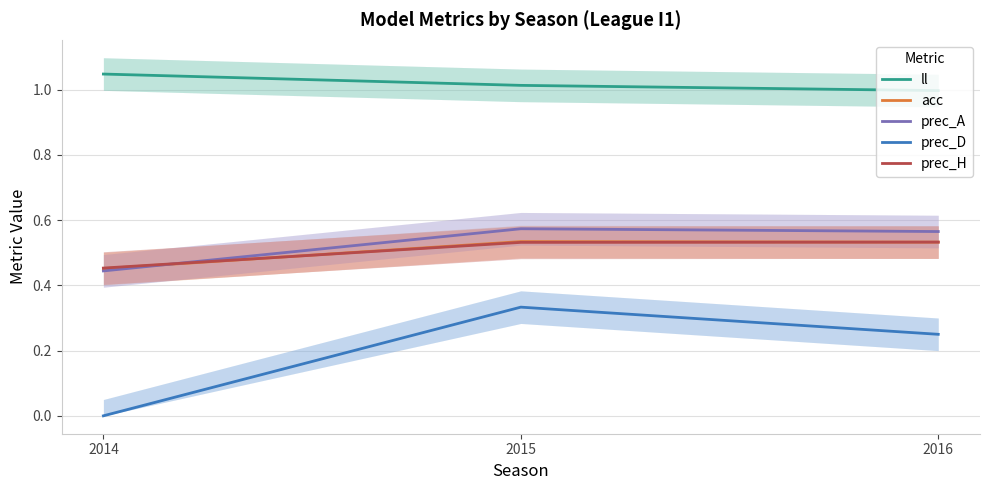

What is the maximum value for prec_A?

0.6